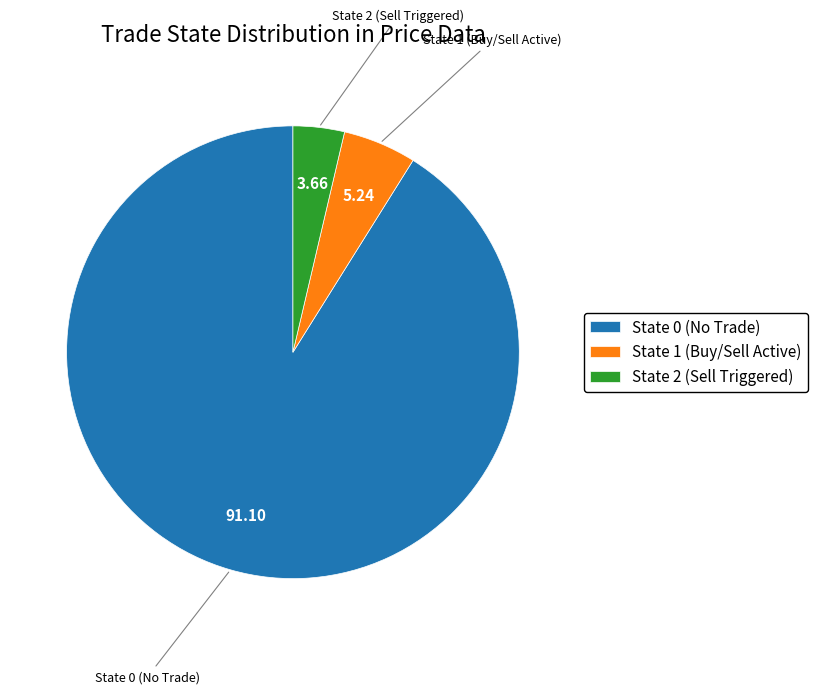

Which has a higher value, State 2 (Sell Triggered) or State 0 (No Trade)?

State 0 (No Trade)